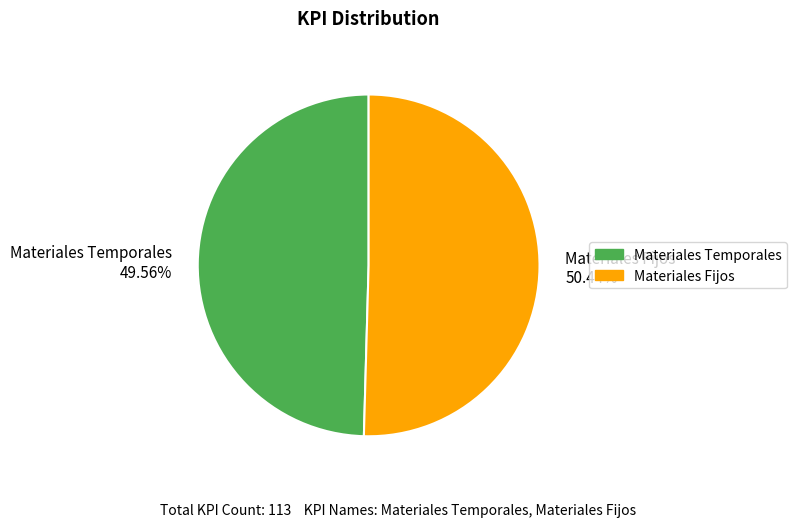

Which category accounts for the majority?

Materiales Fijos